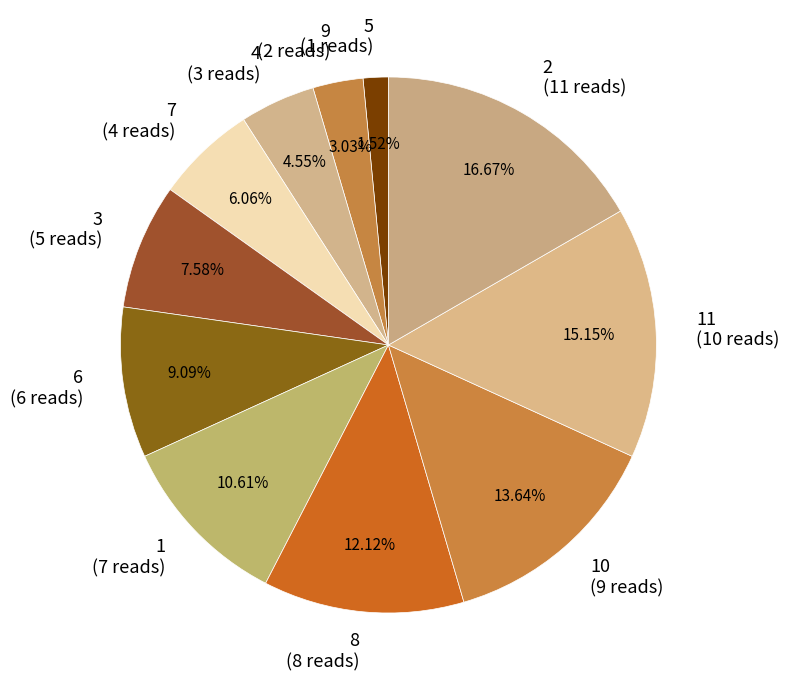

To the nearest percent, what is the difference between the 8 and 9 slice percentages?

9%